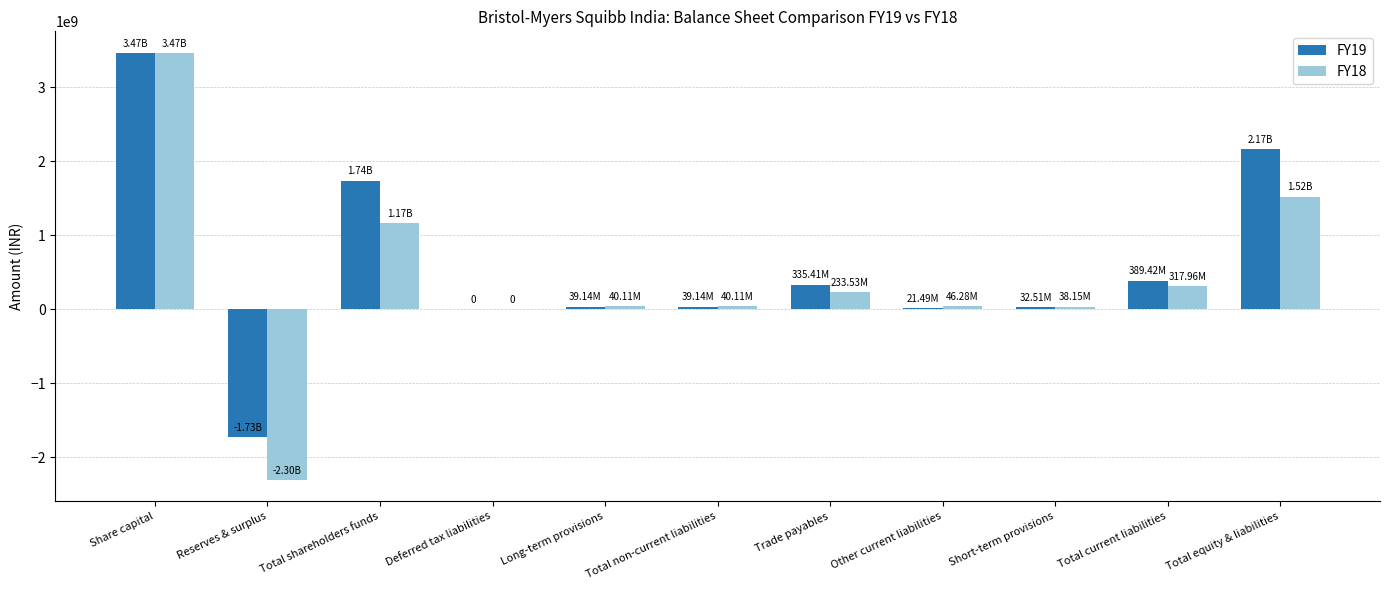

At which category is the sum across all series the highest?

Share capital